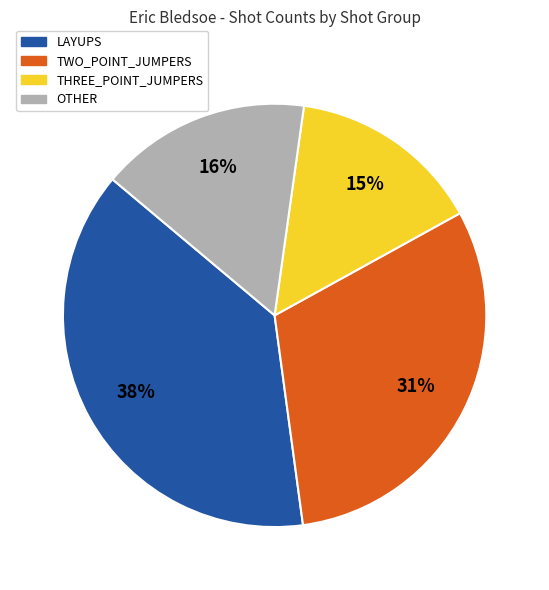

To the nearest percent, what is the average slice percentage?

25%